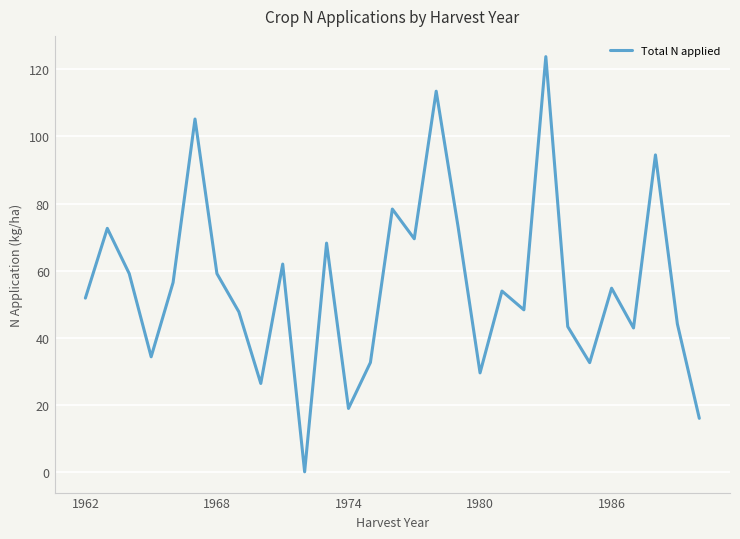

Is this an area chart (filled region under the line)?

No